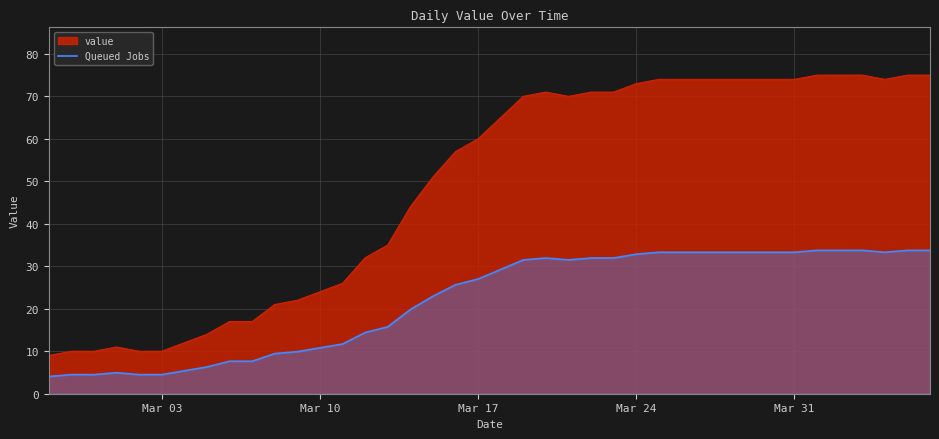

True or false: value and Queued Jobs intersect in this chart.

False